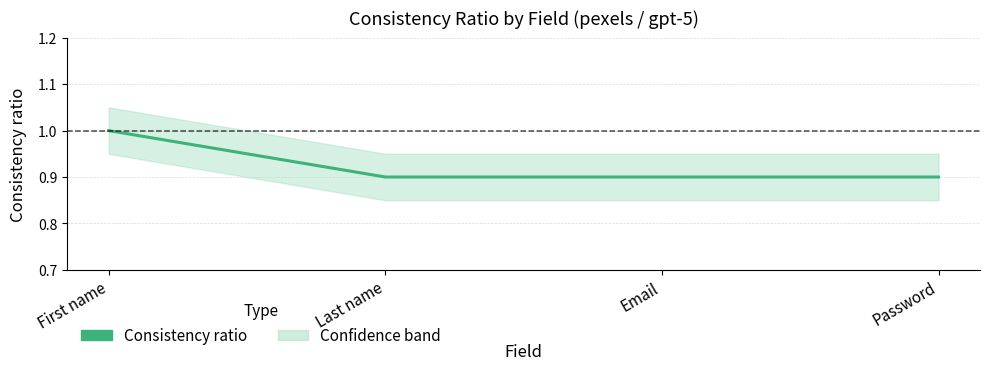

What is the difference between the maximum and minimum values?

0.1